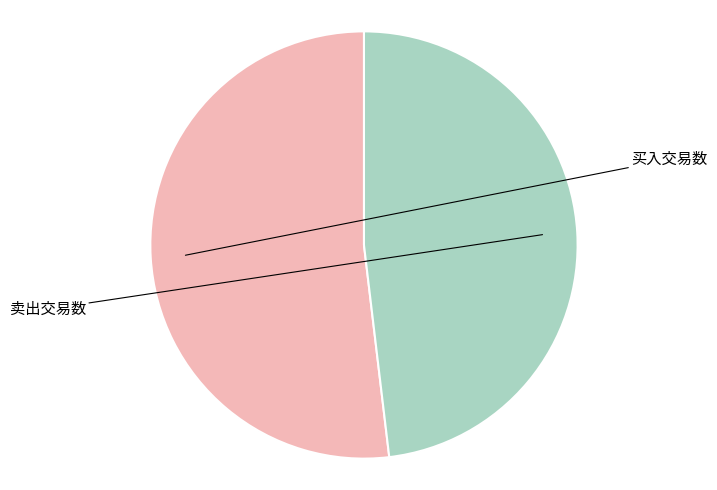

Is there any slice that represents more than half of the pie?

Yes